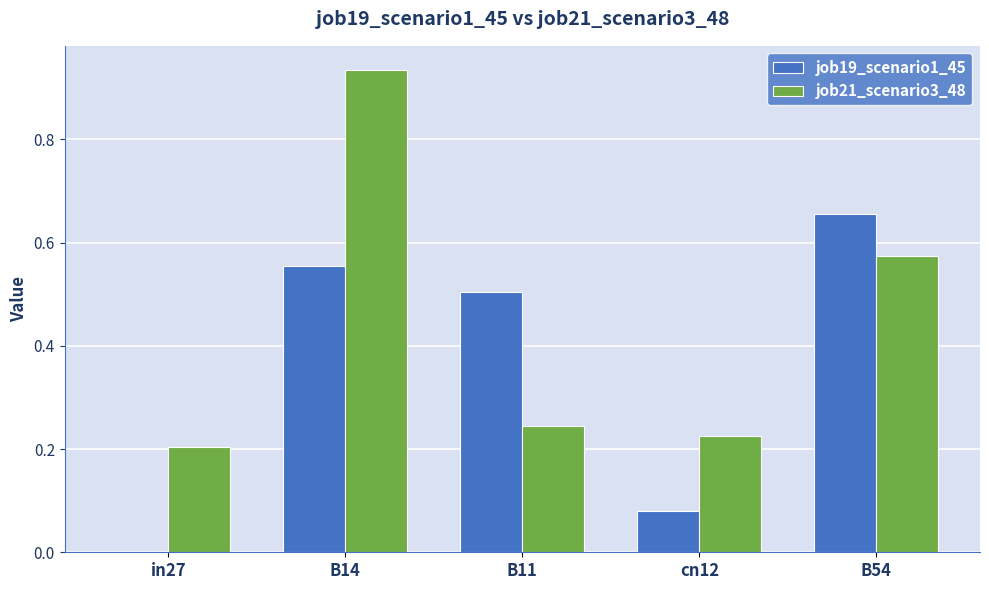

What is the sum of the job21_scenario3_48 values at in27 and B14?

1.1